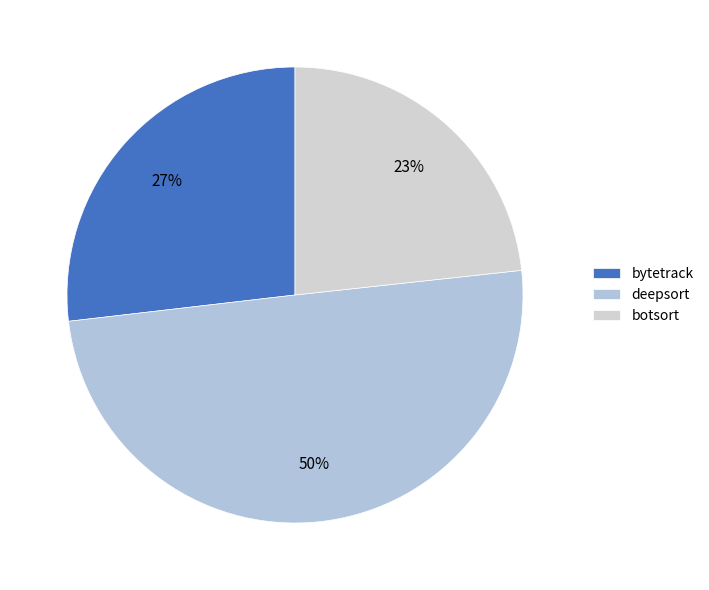

To the nearest percent, what is the combined percentage of deepsort and botsort?

73%